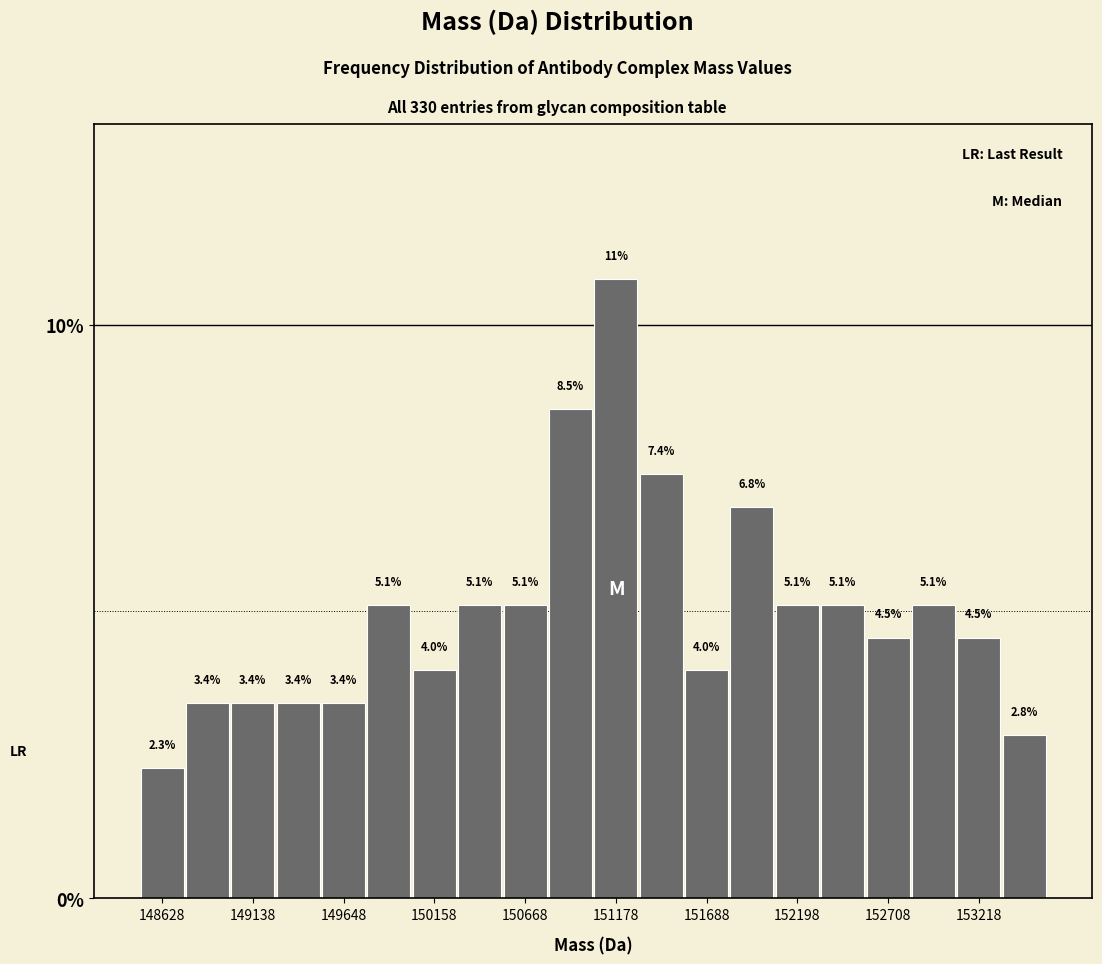

Around what value on the x-axis is the tallest bar? Give the approximate position of its centre, as read against the axis.

151200